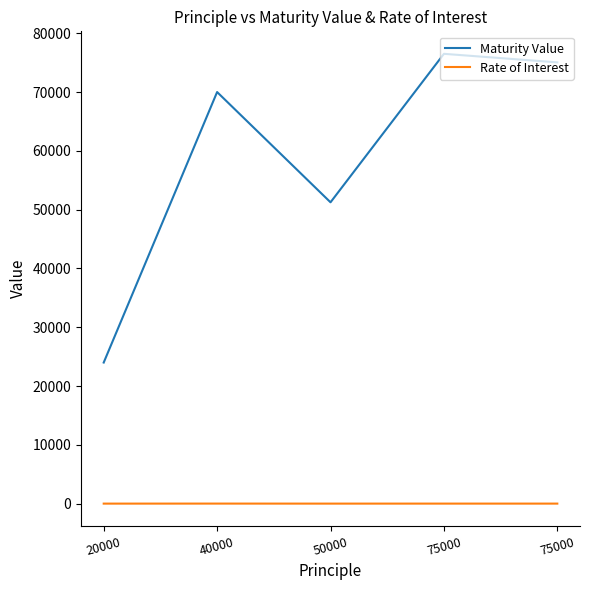

Reading left to right, what are all the values shown in this chart?

Maturity Value: 20000=24000.0	40000=70000.0	50000=51250.0	75000=76500.0	75000=75045.3
Rate of Interest: 20000=10.0	40000=15.0	50000=10.0	75000=12.0	75000=12.0